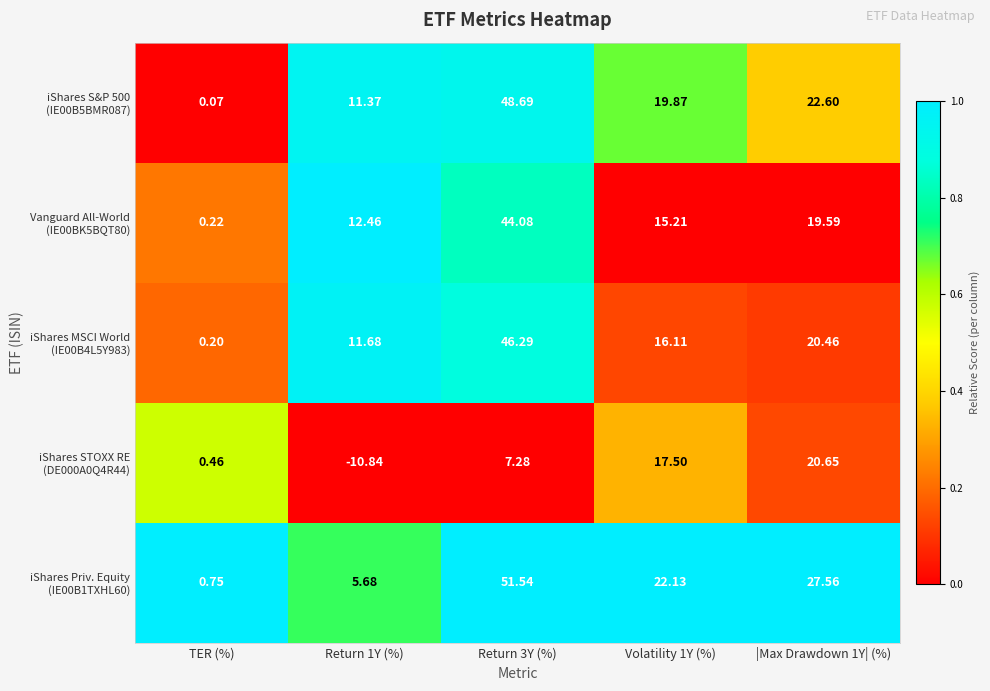

What is the spread (max minus min) of values at TER (%)?

0.7